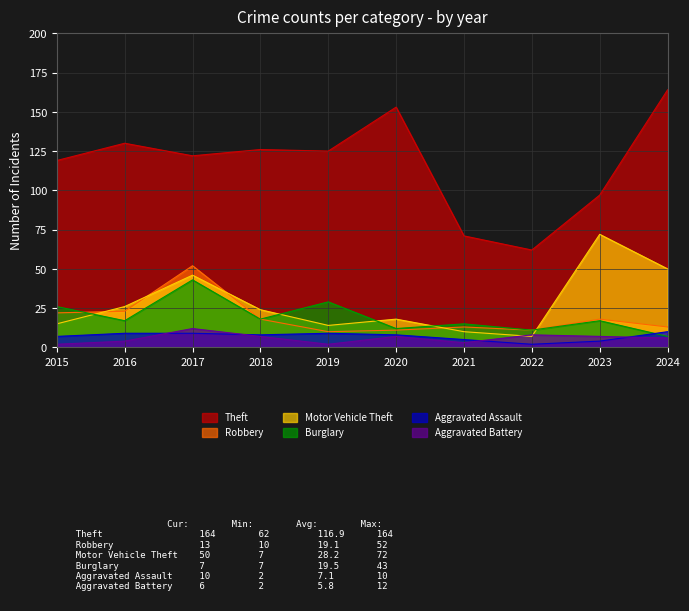

The value of Aggravated Battery at 2019 is 2. True or false?

True